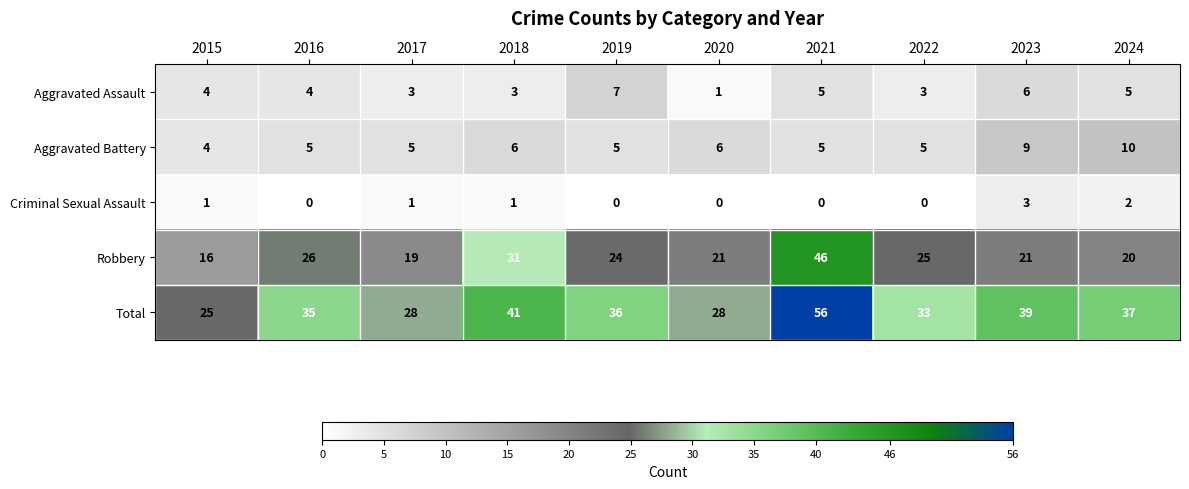

The value of Aggravated Assault at 2020 is 0. True or false?

False